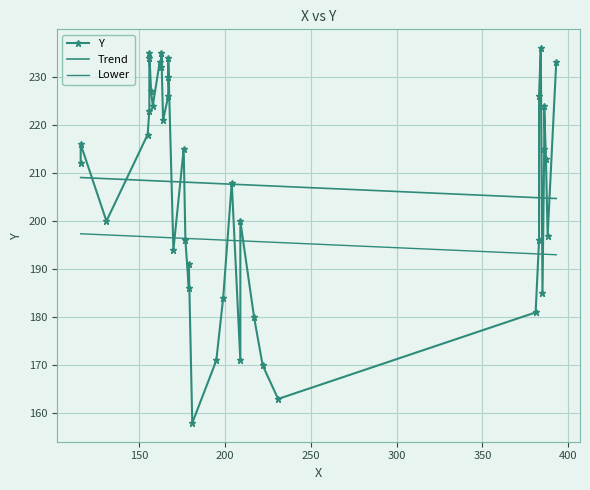

The value at 209 is 303. True or false?

False